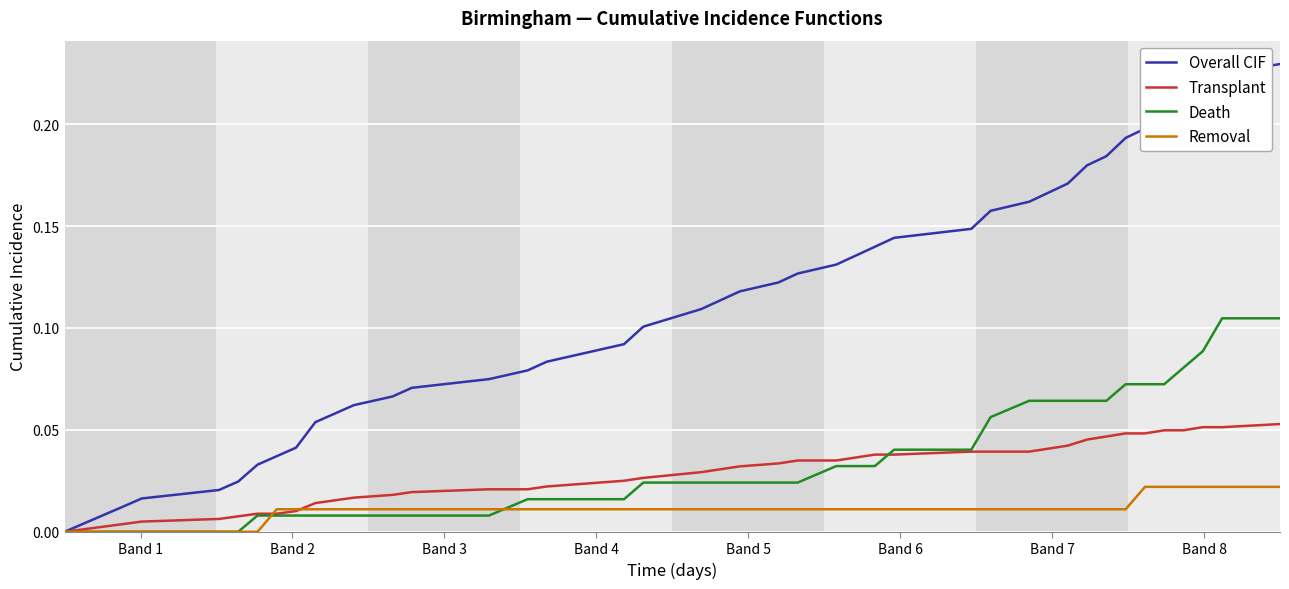

Is this an area chart (filled region under the line)?

No